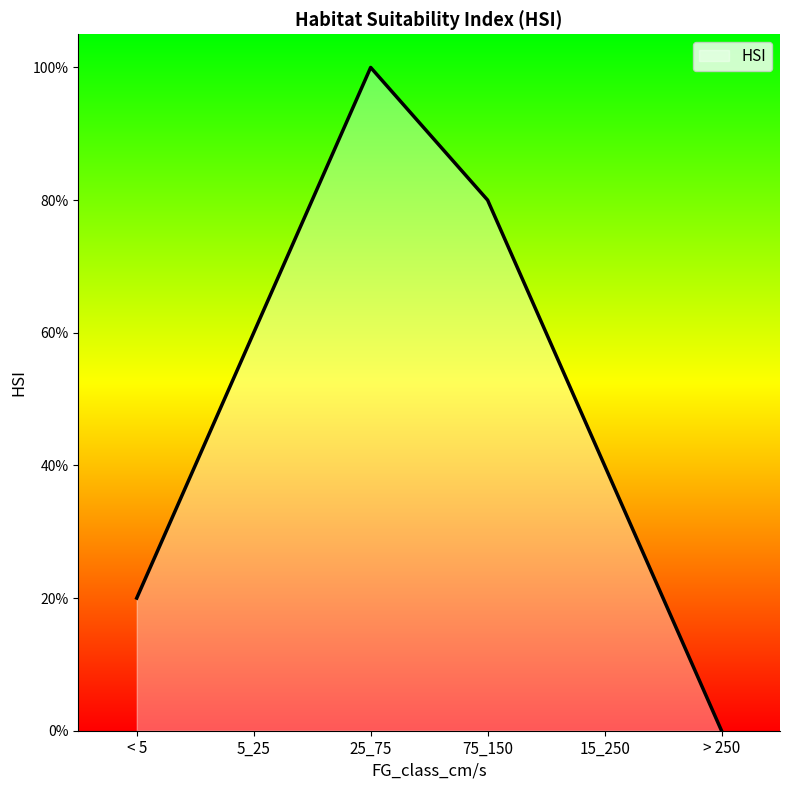

What is the sum of the values at 25_75 and < 5?

1.2